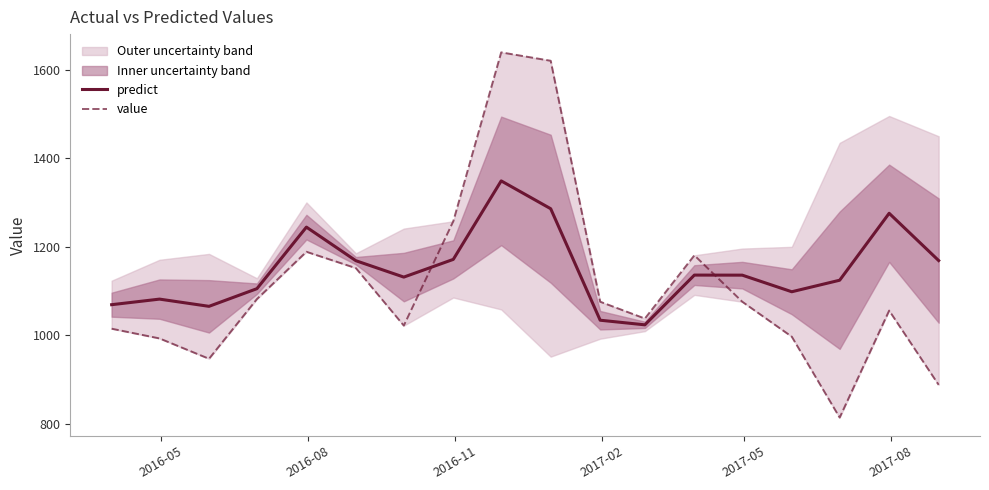

List the series in order of their overall mean, lowest first.

value, predict